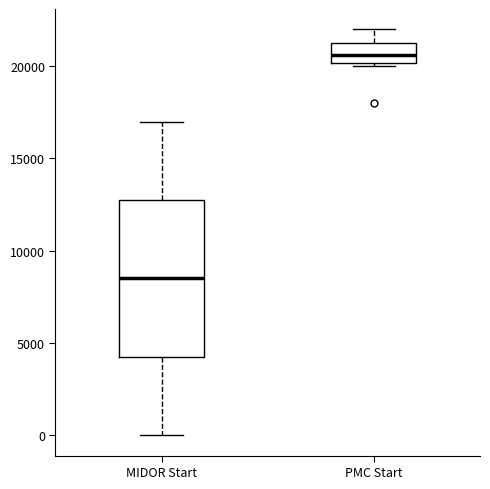

Which box is the tallest, from its lower edge to its upper edge?

MIDOR Start